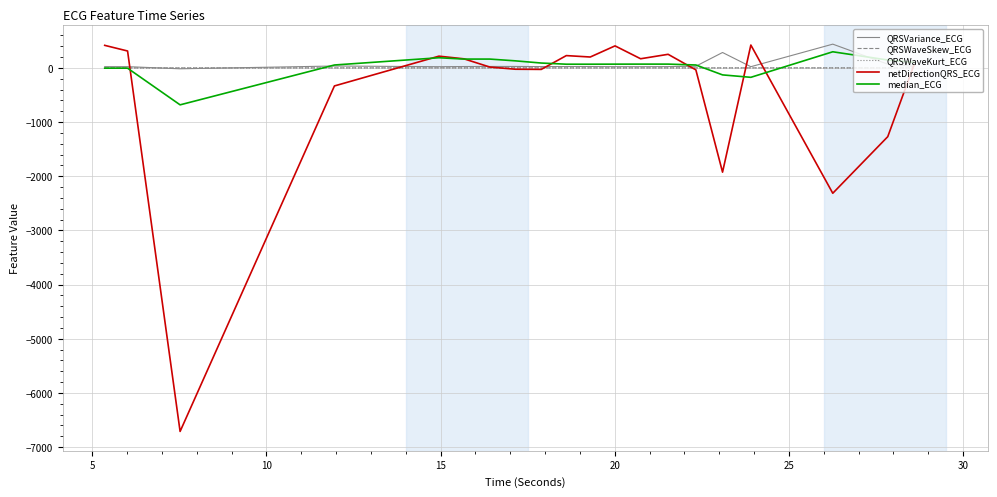

Which series has the largest range (max minus min)?

netDirectionQRS_ECG